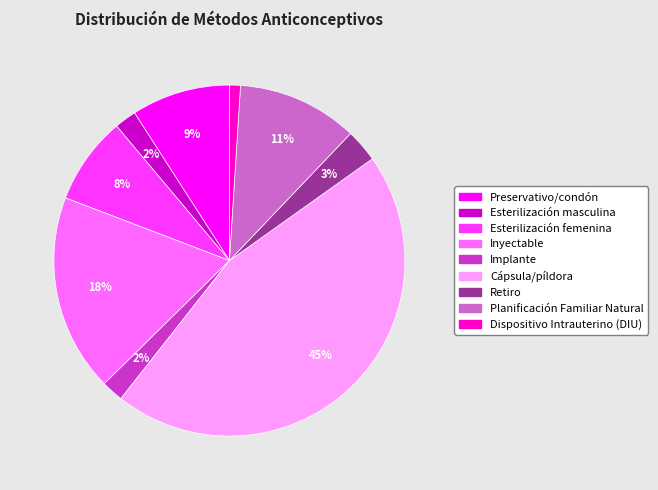

What is the smallest slice in the pie chart?

Dispositivo Intrauterino (DIU)